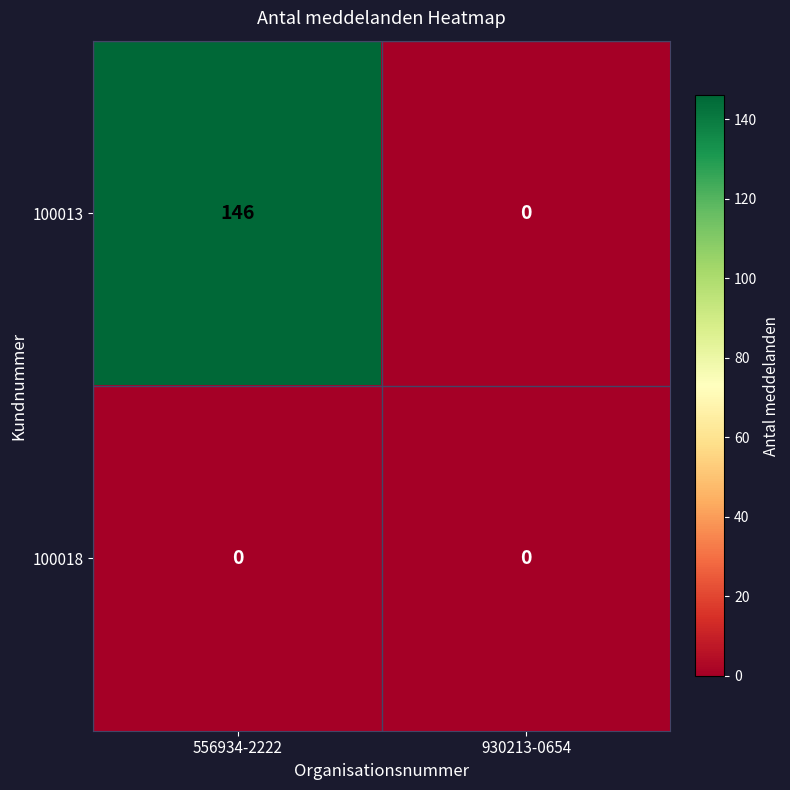

Rank the series by their maximum value, from lowest to highest.

100018, 100013